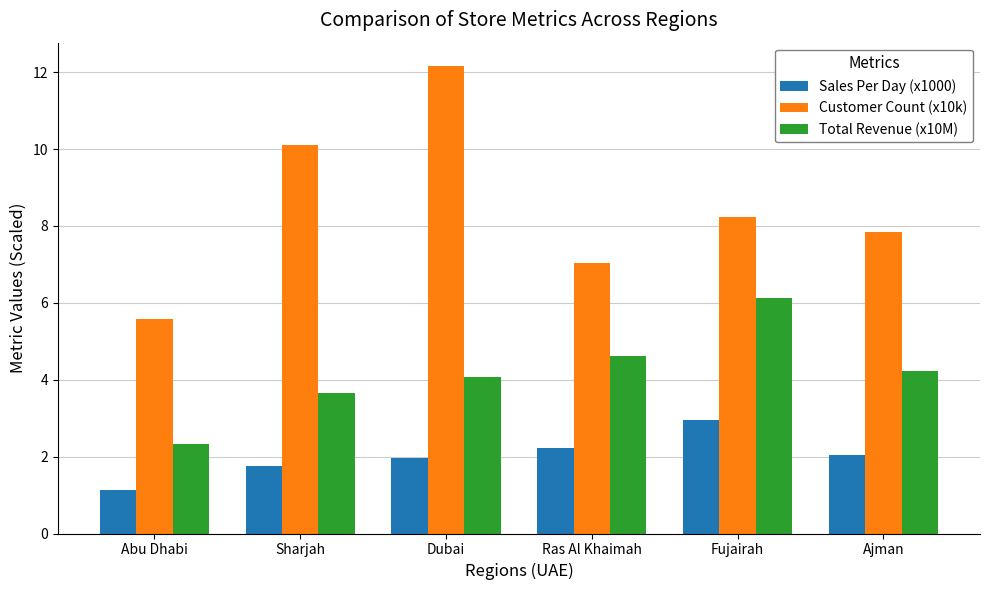

List the series in order of their peak value, lowest first.

Sales Per Day (x1000), Total Revenue (x10M), Customer Count (x10k)